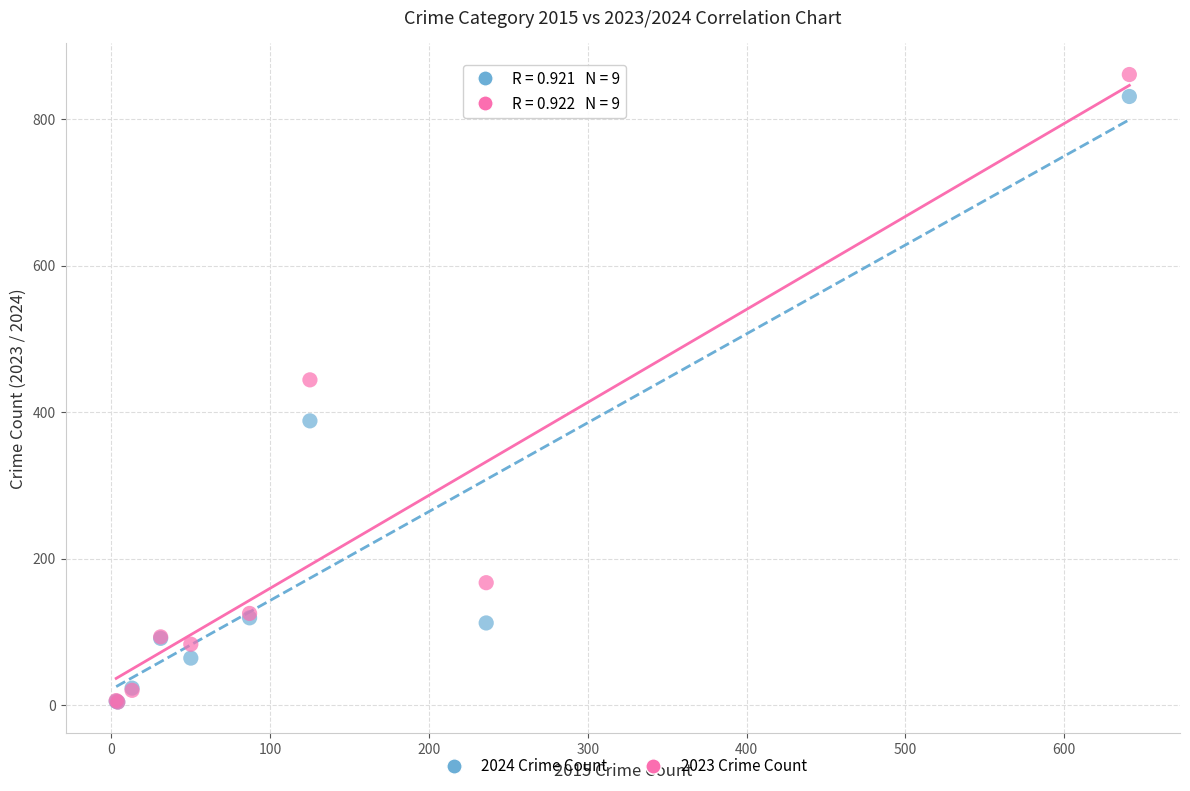

In the 2023 Crime Count series, what Y value is closest to 432?

444